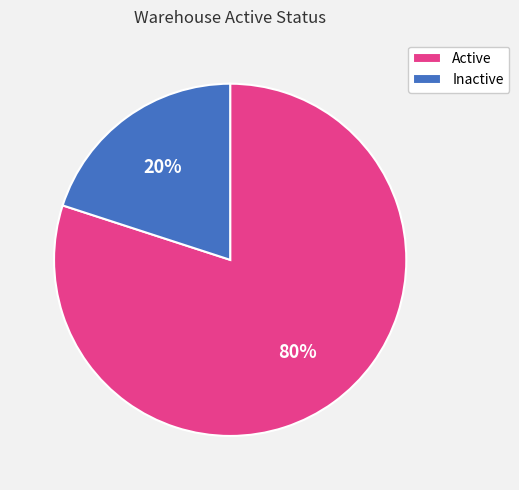

How many slices are in this pie chart?

2